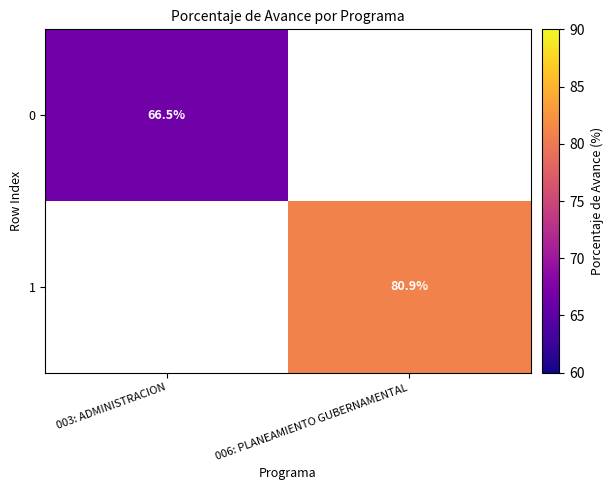

The 1 series shows 80.9 at 006: PLANEAMIENTO GUBERNAMENTAL. True or false?

True